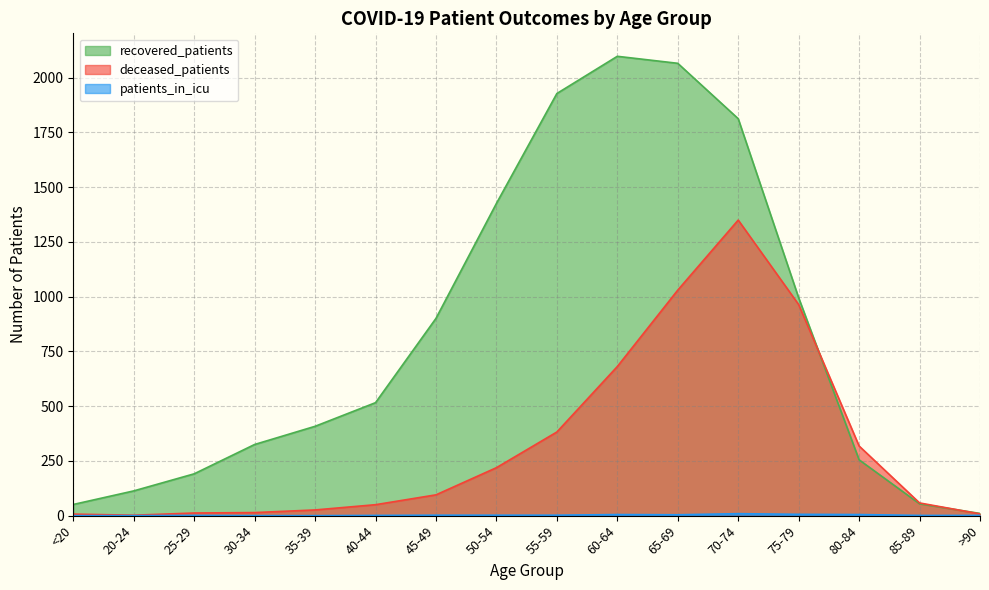

Between 25-29 and 30-34, which is larger?

30-34